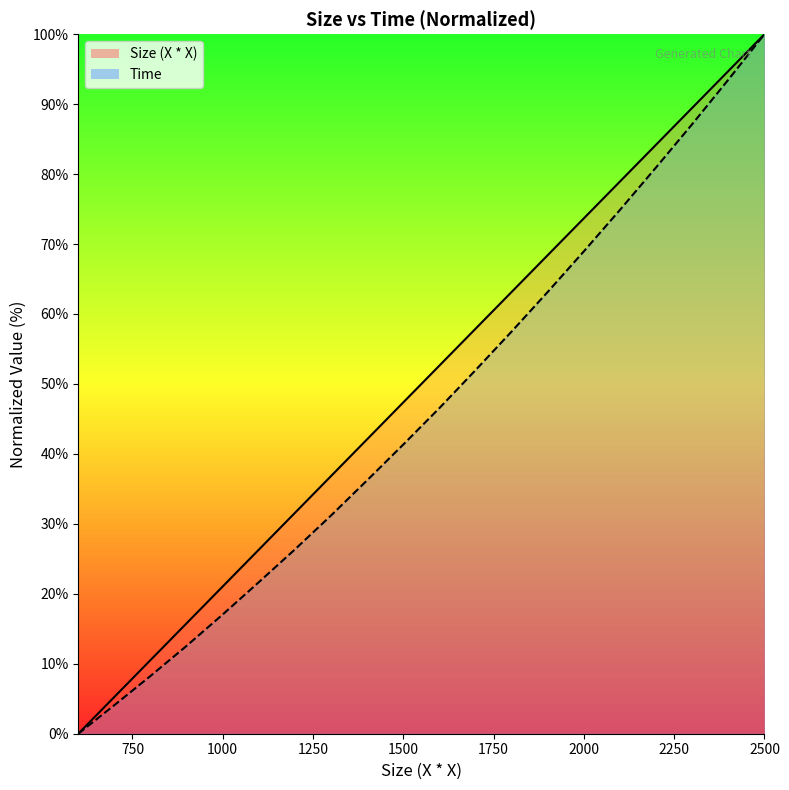

Which series changed the most between 700 and 2100?

Size (X * X)